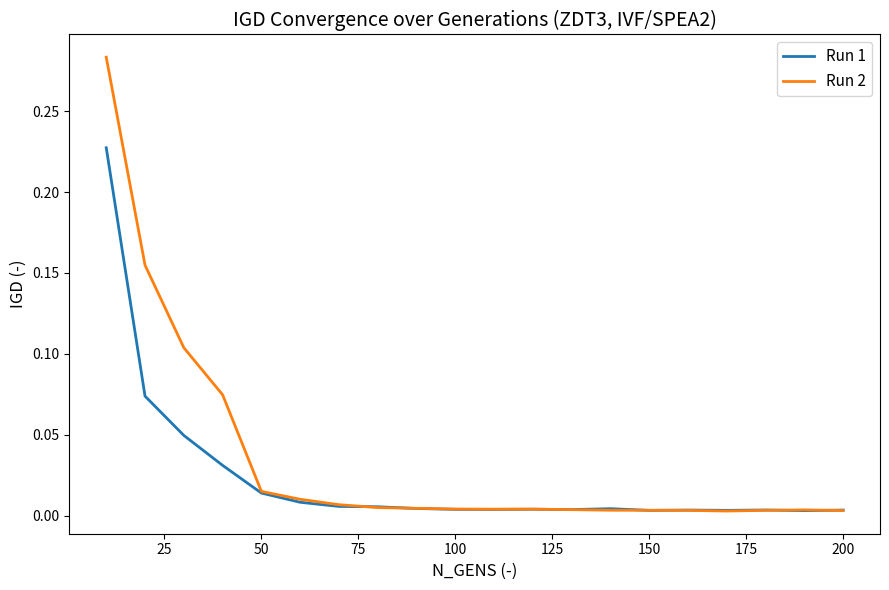

Rank the series by their maximum value, from highest to lowest.

Run 2, Run 1